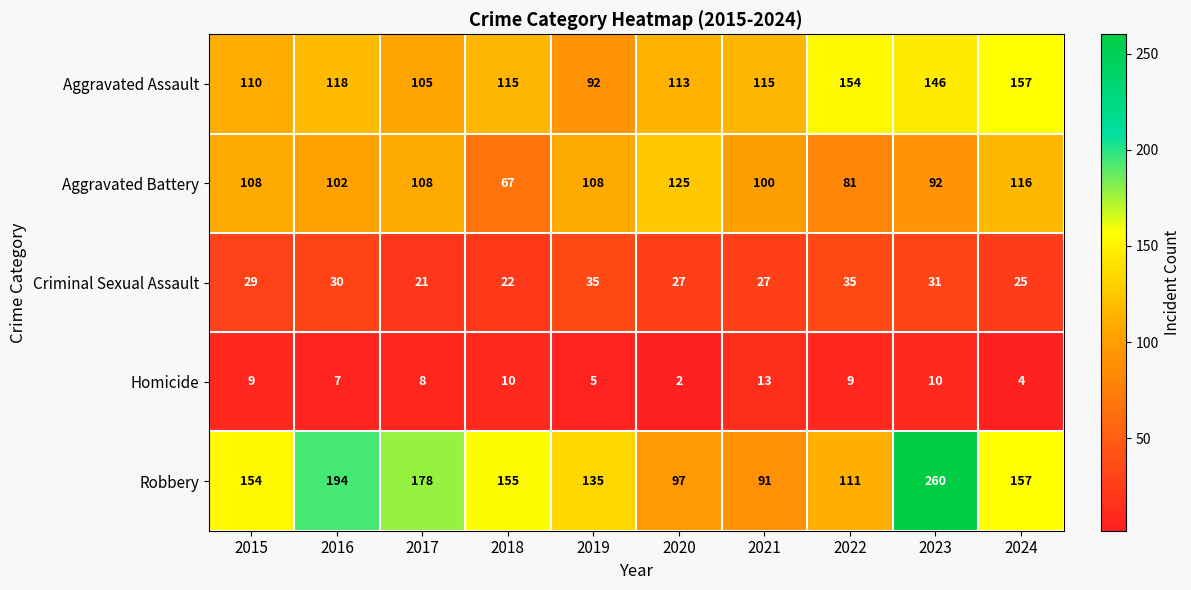

What is the highest value of the Aggravated Assault series?

157